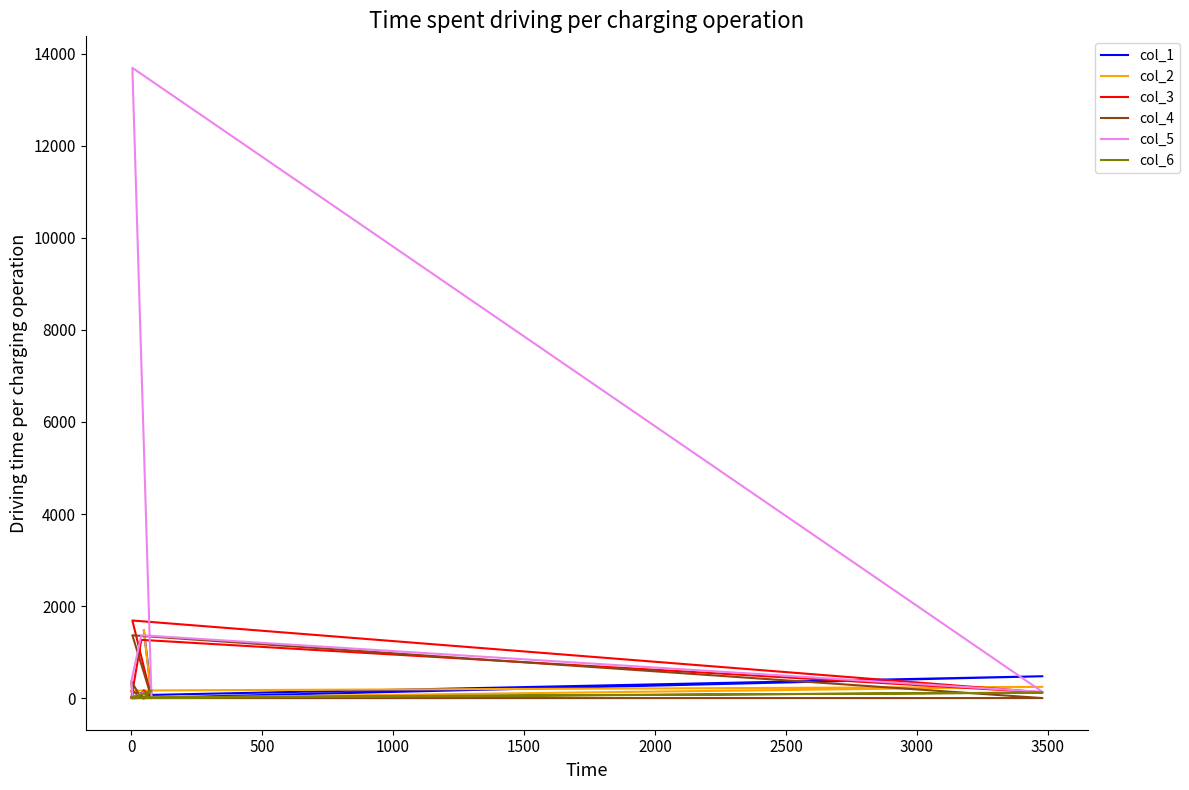

True or false: col_4 has more than 1 points higher than both neighbors.

True